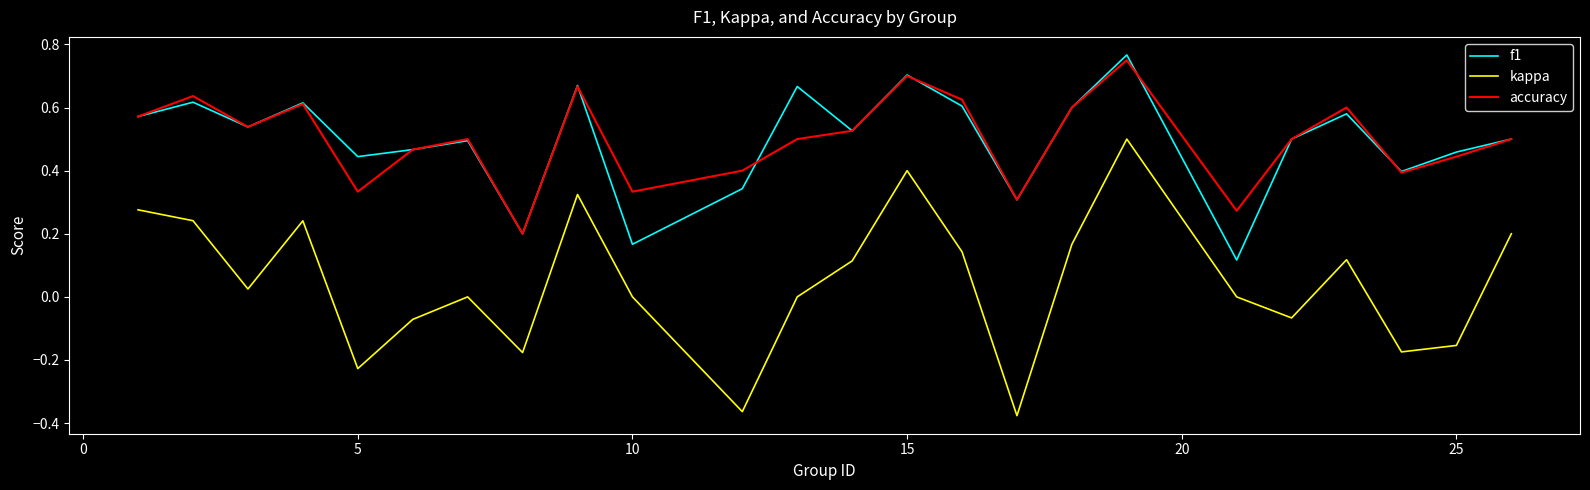

True or false: kappa and f1 cross at least once.

False